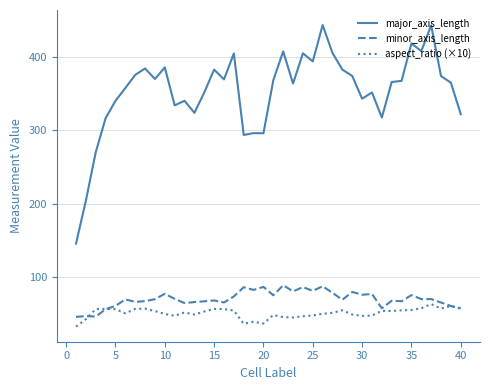

What is the maximum value for major_axis_length?

443.4